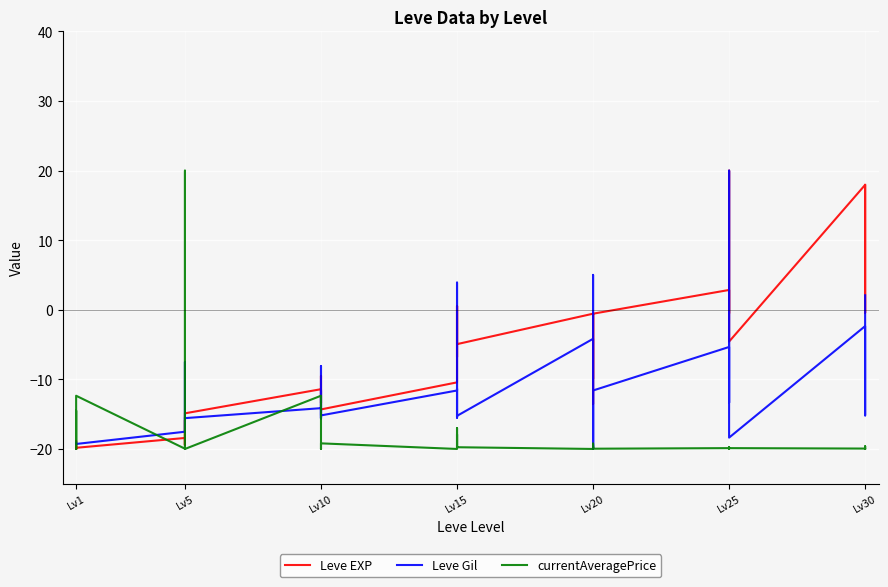

Which series ends up on top after the final intersection of Leve Gil and currentAveragePrice?

Leve Gil